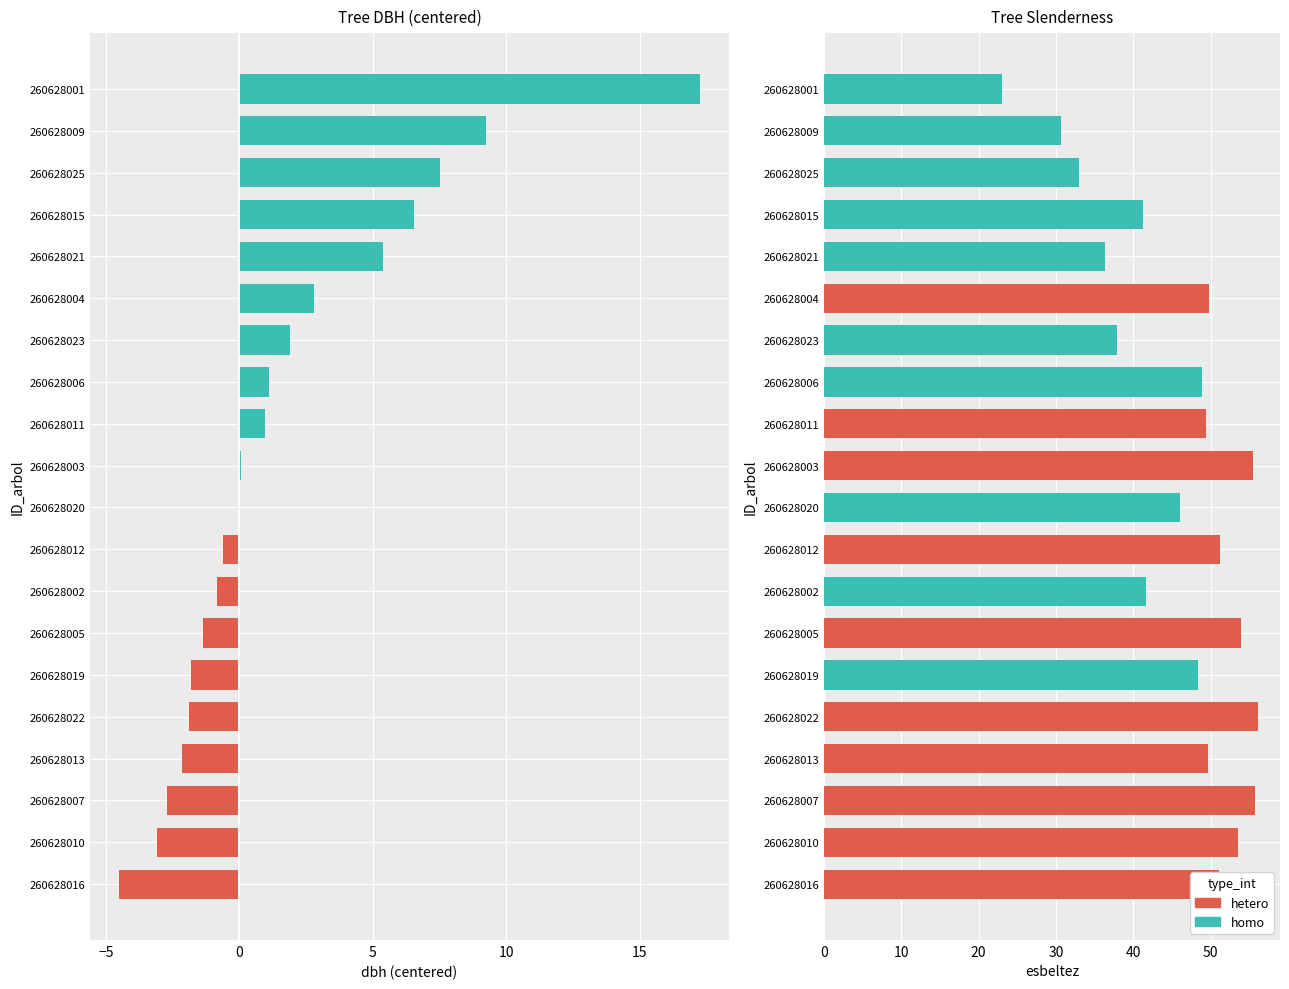

How many data points does each series have?

20